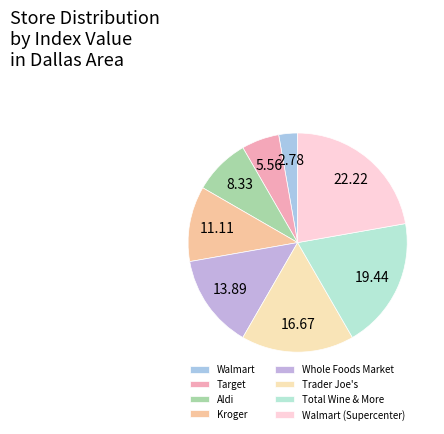

Count the number of slices in the pie.

8